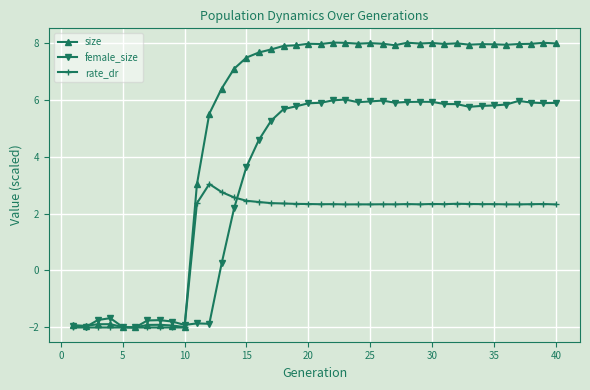

What is the value of the rate_dr point at the 13th from the left?

2.8